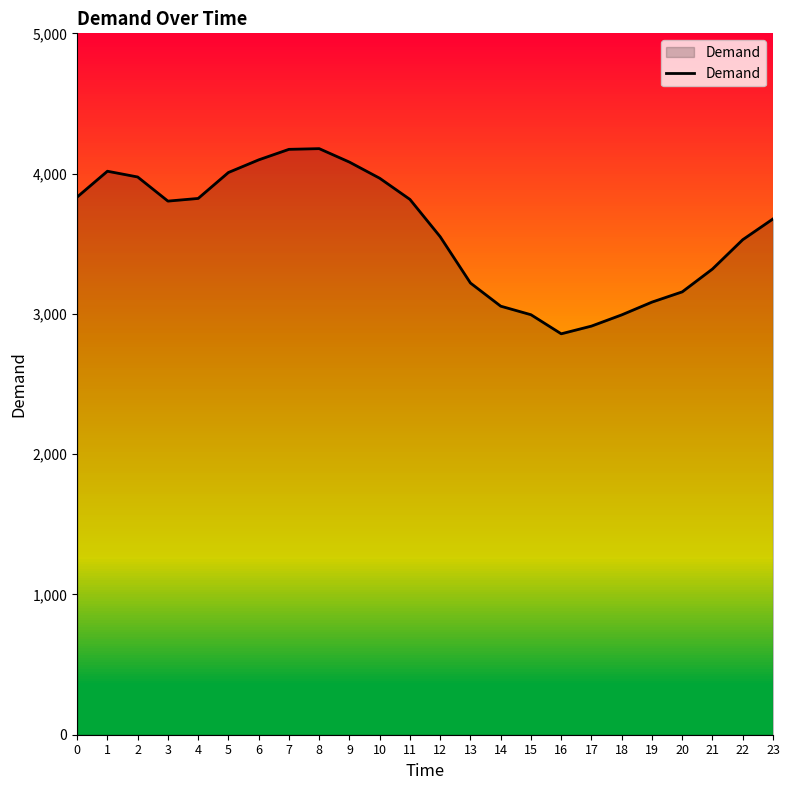

Which label corresponds to the smallest value in the chart?

16